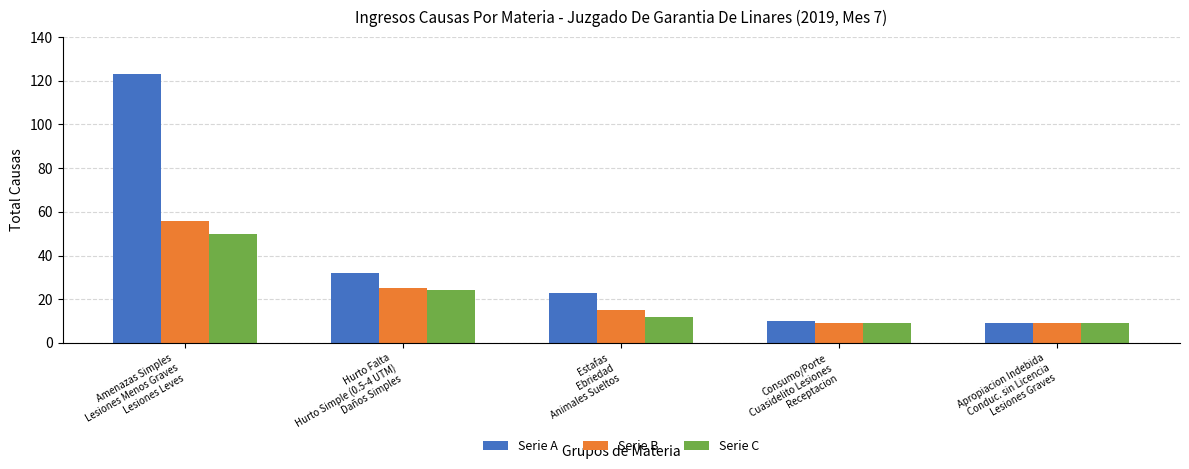

What is the label of the 2nd bar from the left?

Hurto Falta
Hurto Simple (0.5-4 UTM)
Daños Simples